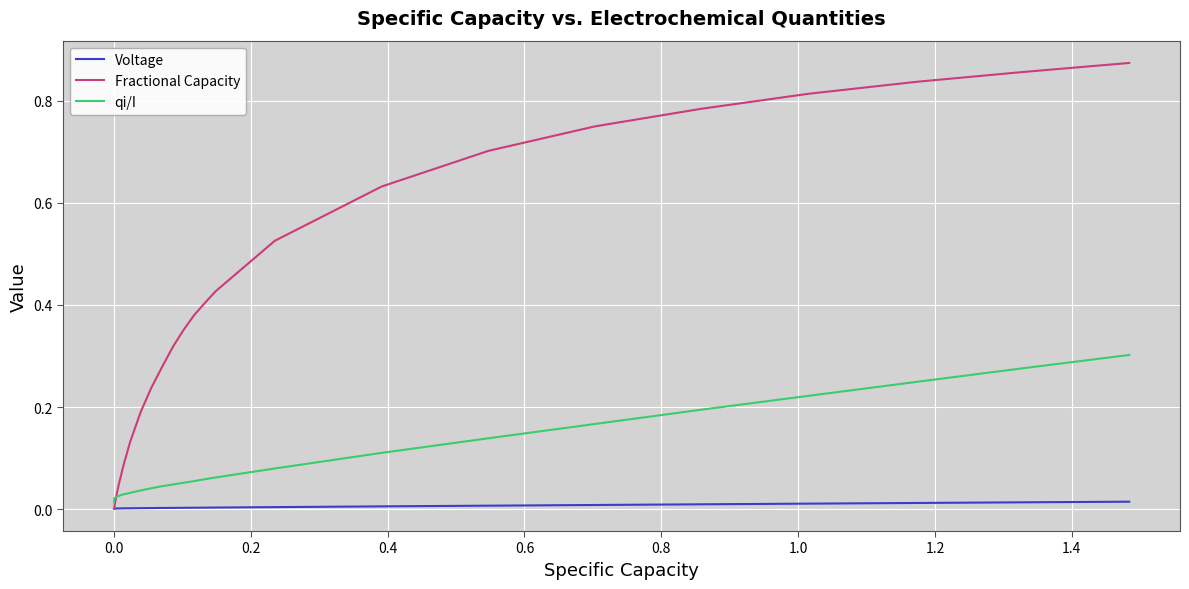

Which series has the widest spread of values?

Fractional Capacity